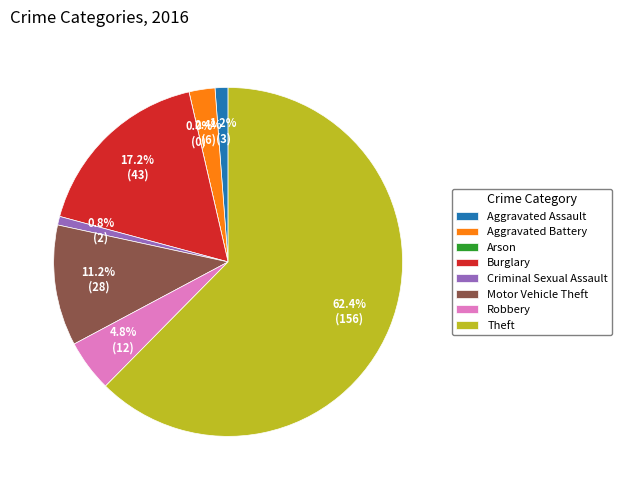

To the nearest percent, what is the difference between the largest and smallest slice percentages?

62%